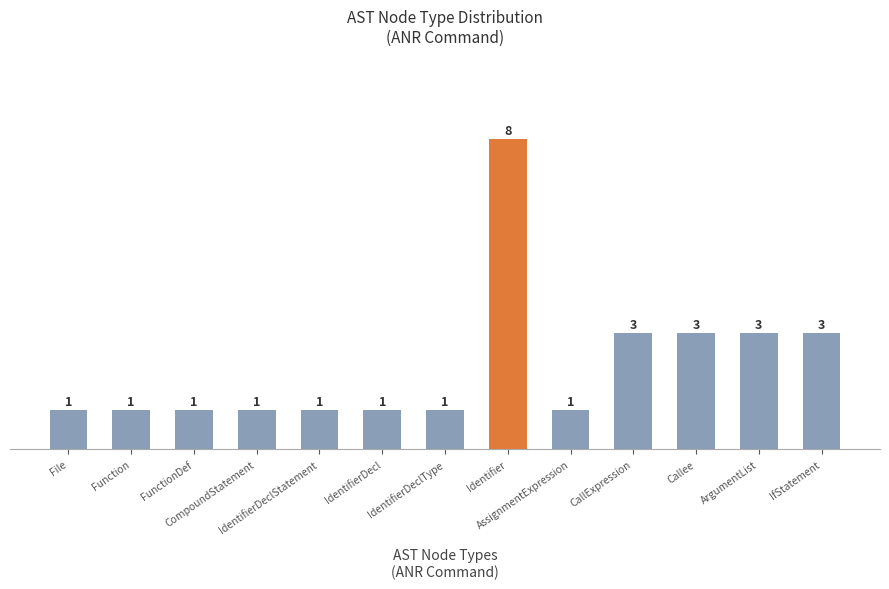

True or false: the data shows 3 at ArgumentList.

True